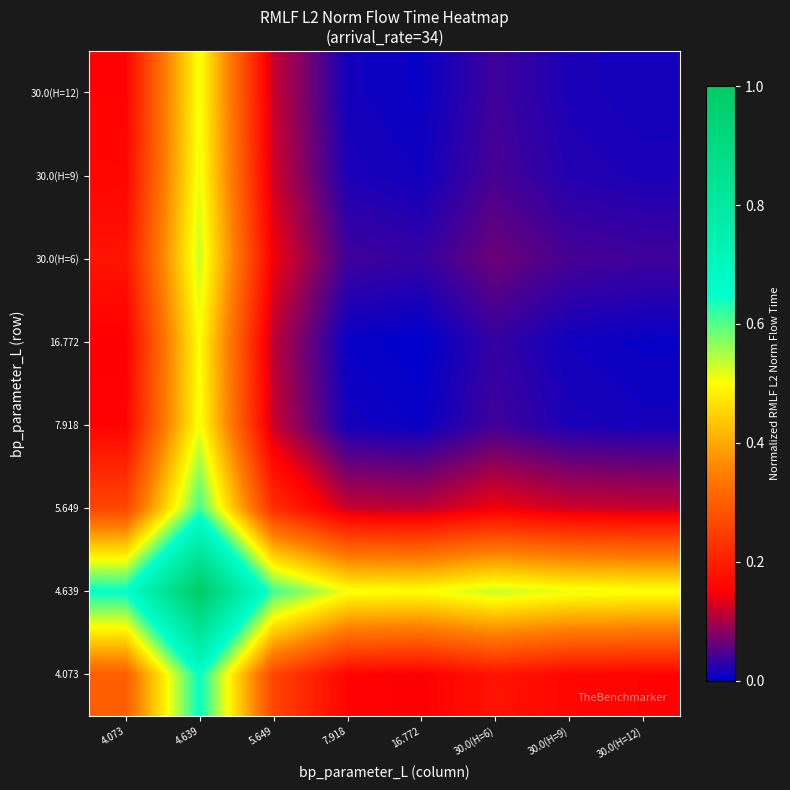

How many distinct data groups are displayed?

8